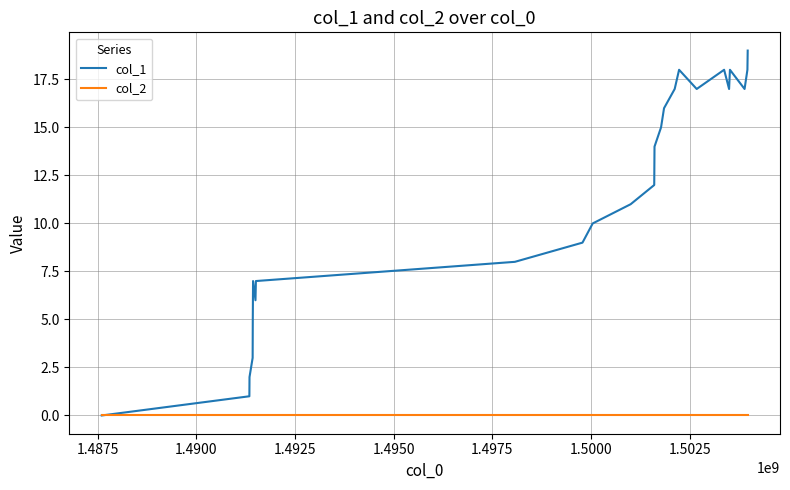

List the series in order of their overall mean, highest first.

col_1, col_2